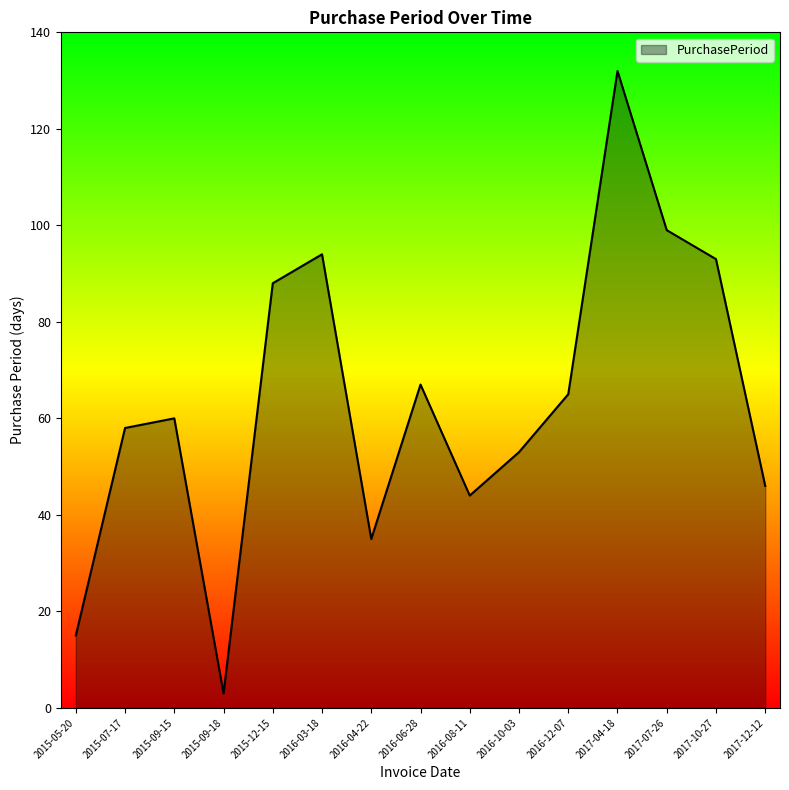

The value at 2017-07-26 is 99. True or false?

True